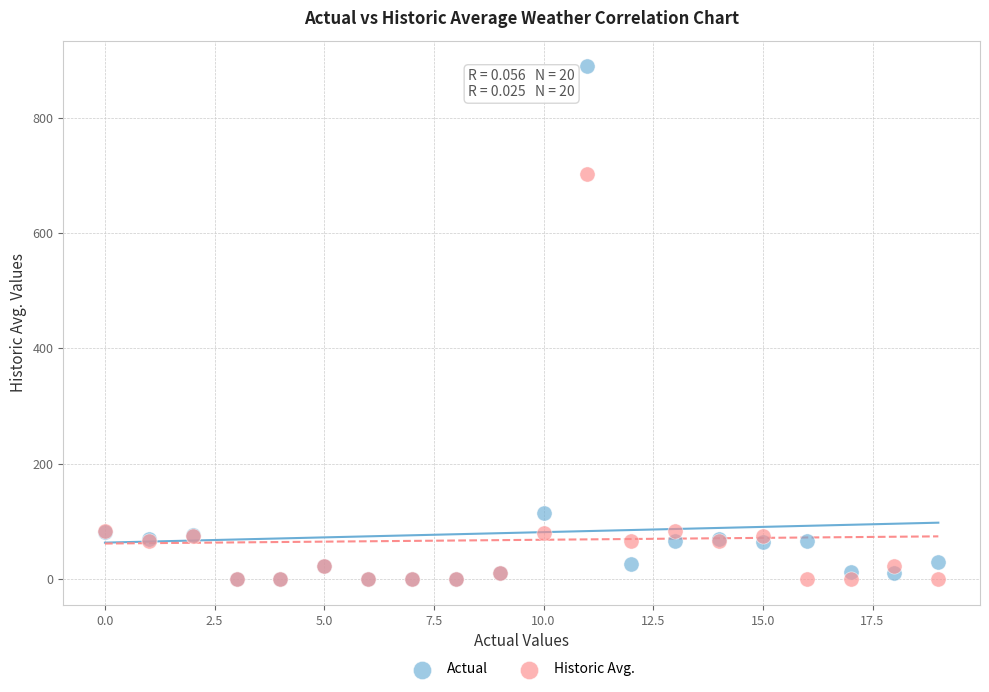

In the Actual series, what Y value is closest to 444?

115.0